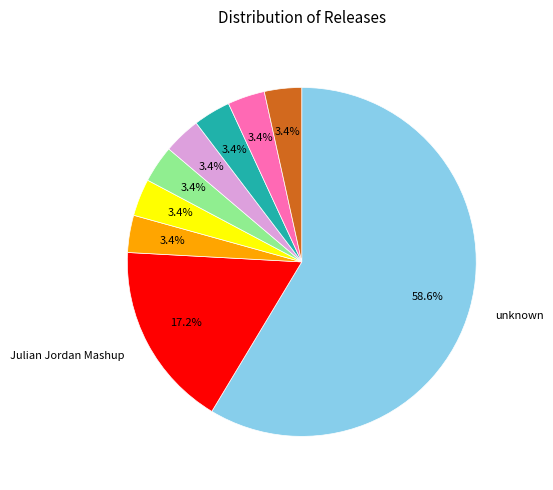

Is there a majority slice in this chart?

Yes